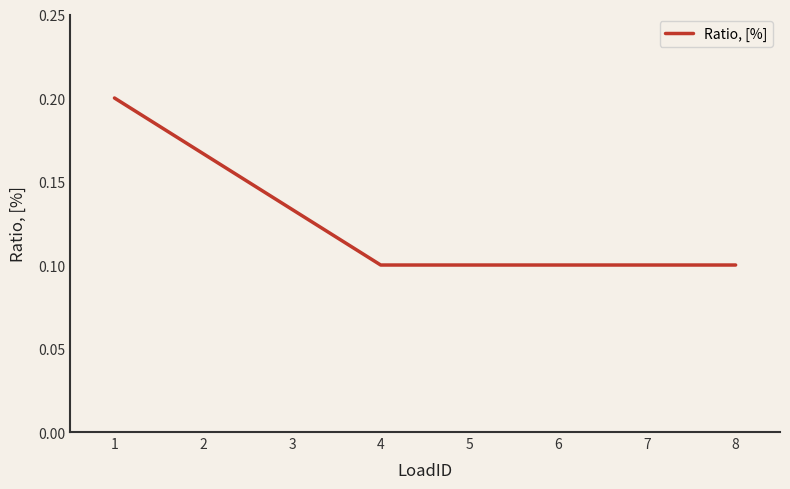

Between 6 and 3, which is larger?

3